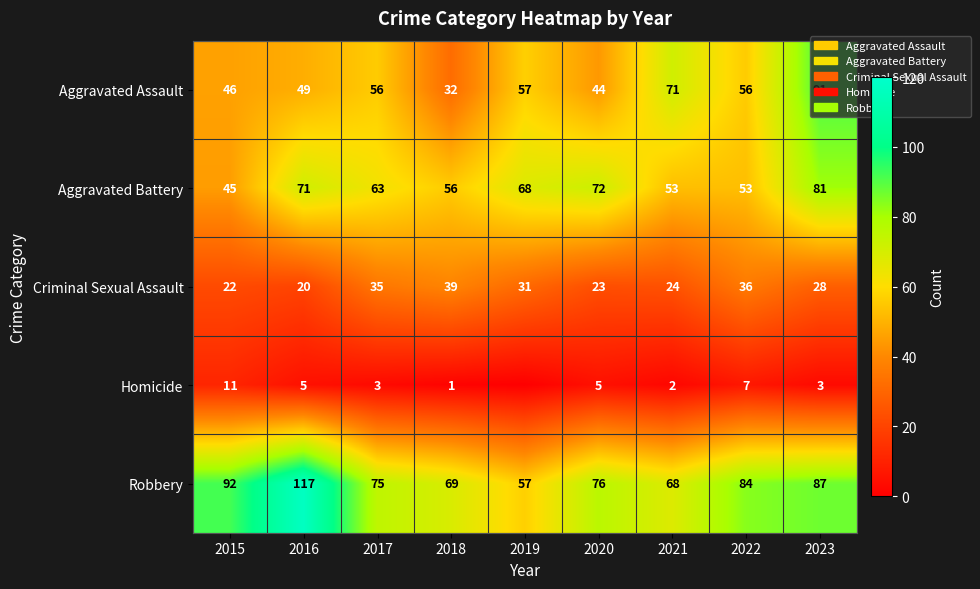

How many values in the Robbery series are below 76?

4